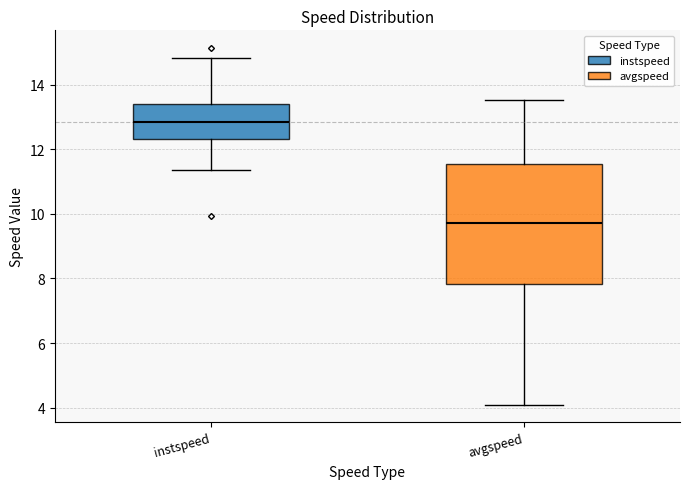

Which box has the lowest median line?

avgspeed